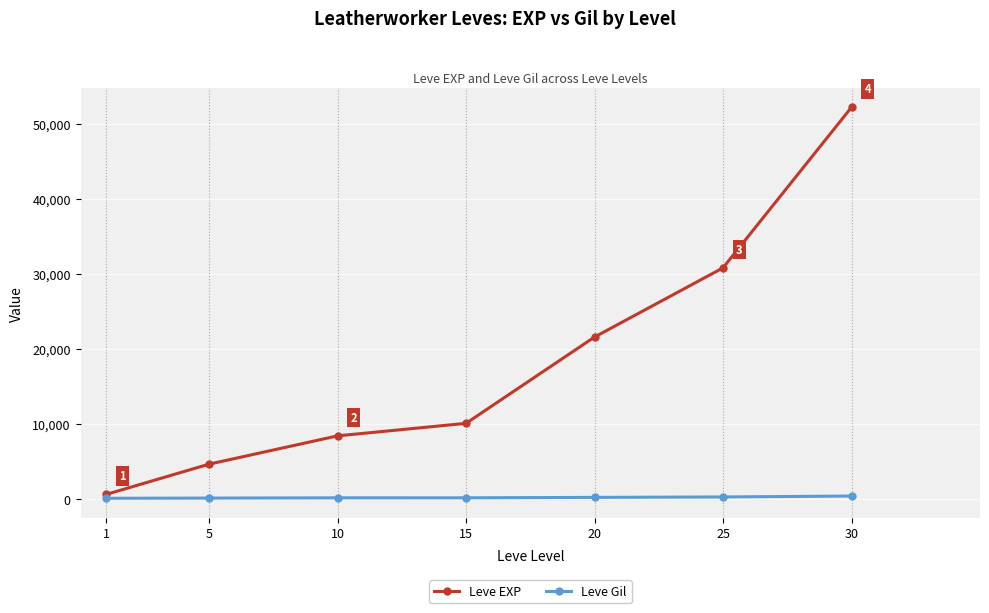

Read the Leve Gil value at 1.

112